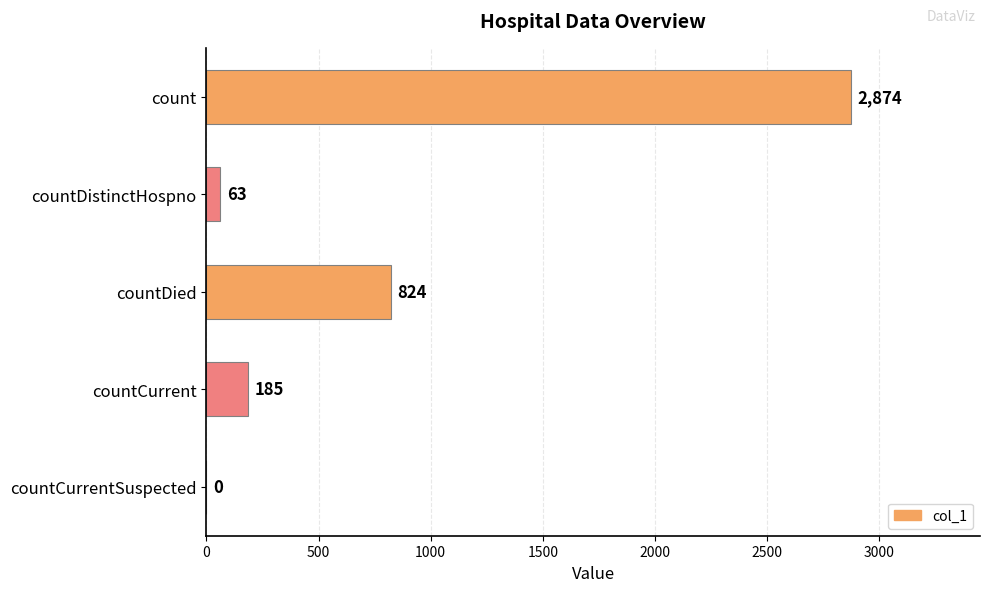

Reading top to bottom, what are all the values shown in this chart?

count=2874	countDistinctHospno=63	countDied=824	countCurrent=185	countCurrentSuspected=0